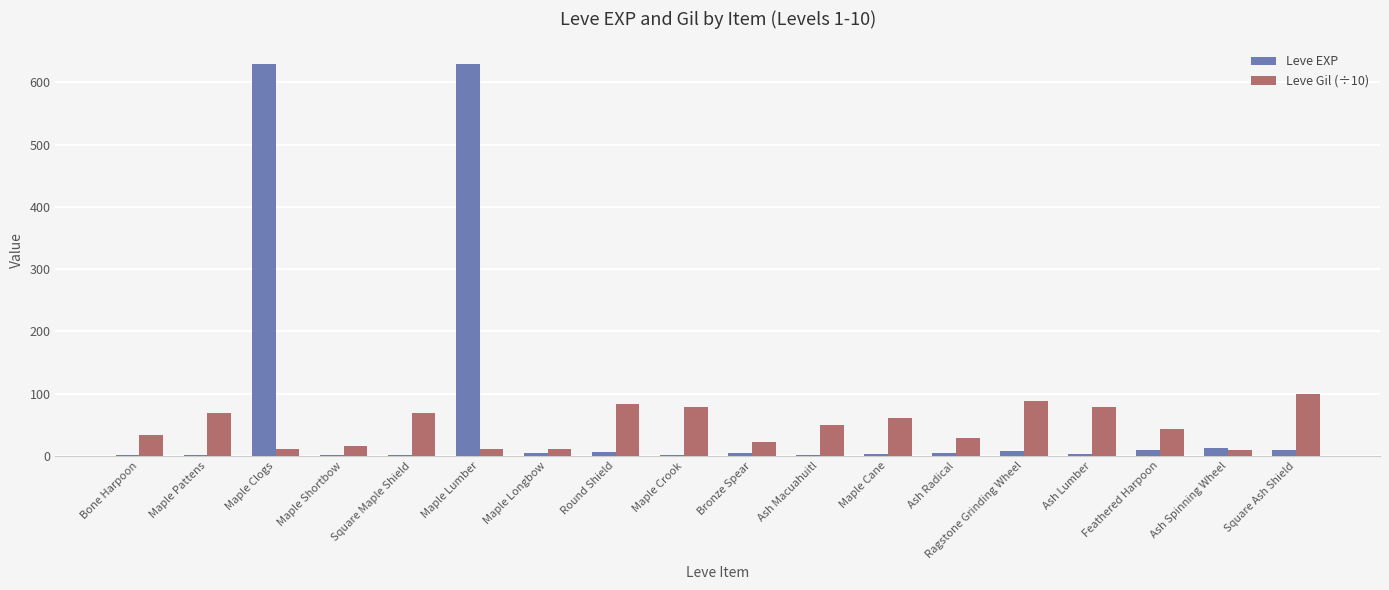

Which series has the largest total across all categories?

Leve EXP